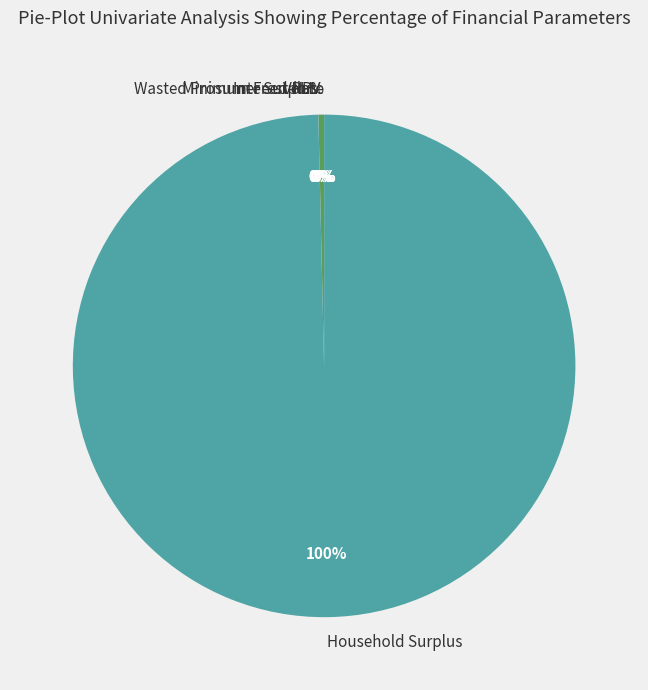

How many segments does this pie chart have?

6